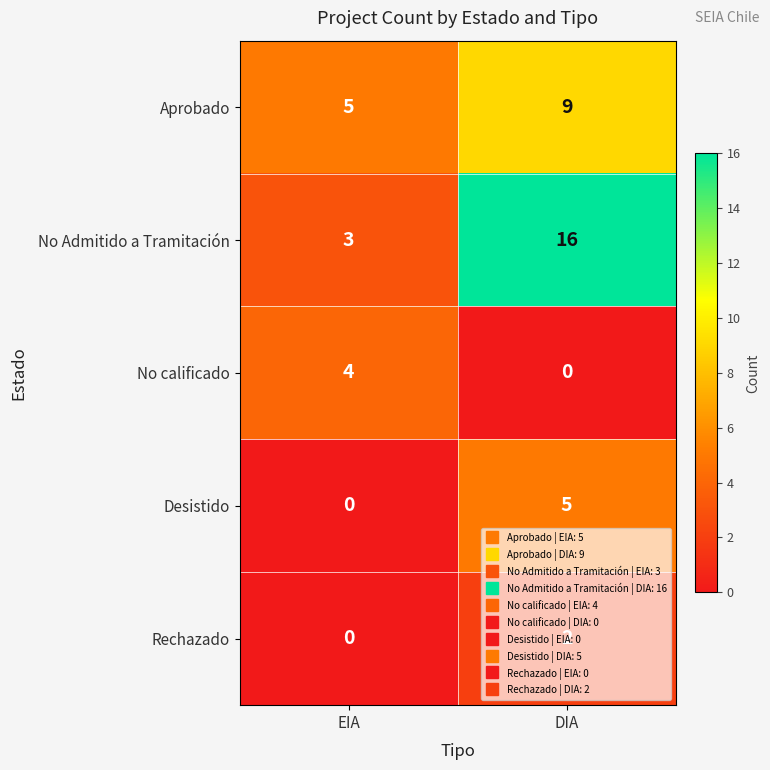

Which label corresponds to the largest value in the chart?

DIA